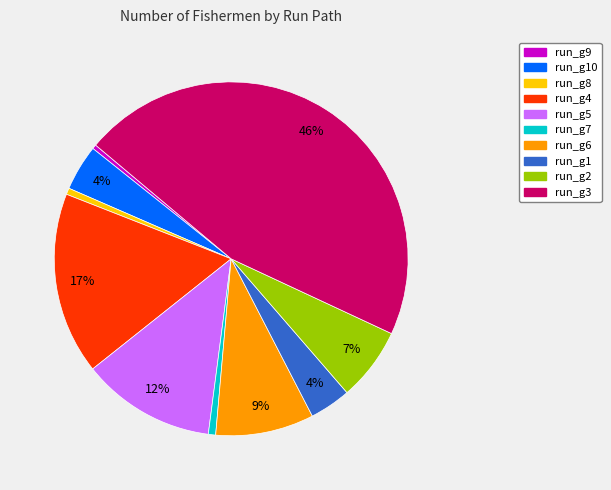

Is there a majority slice in this chart?

No